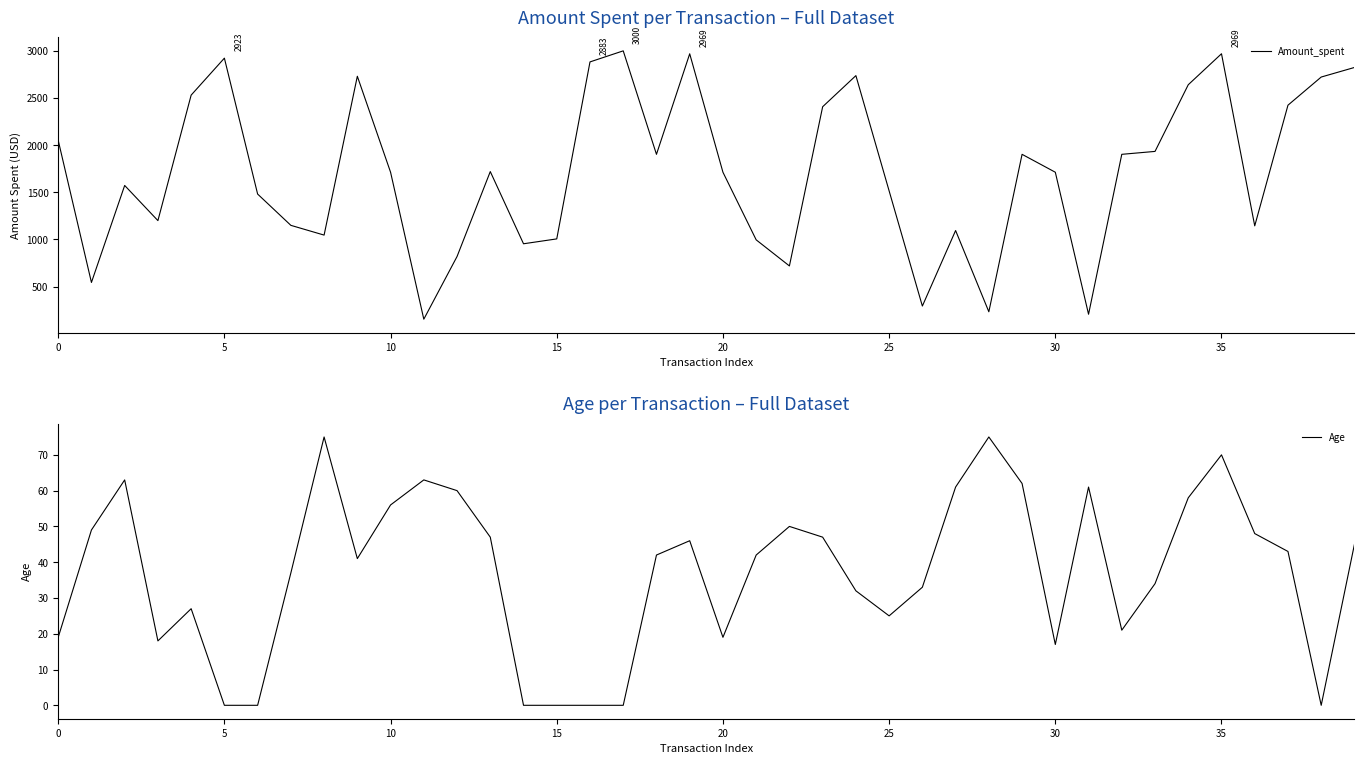

True or false: Age and Amount_spent intersect in this chart.

False